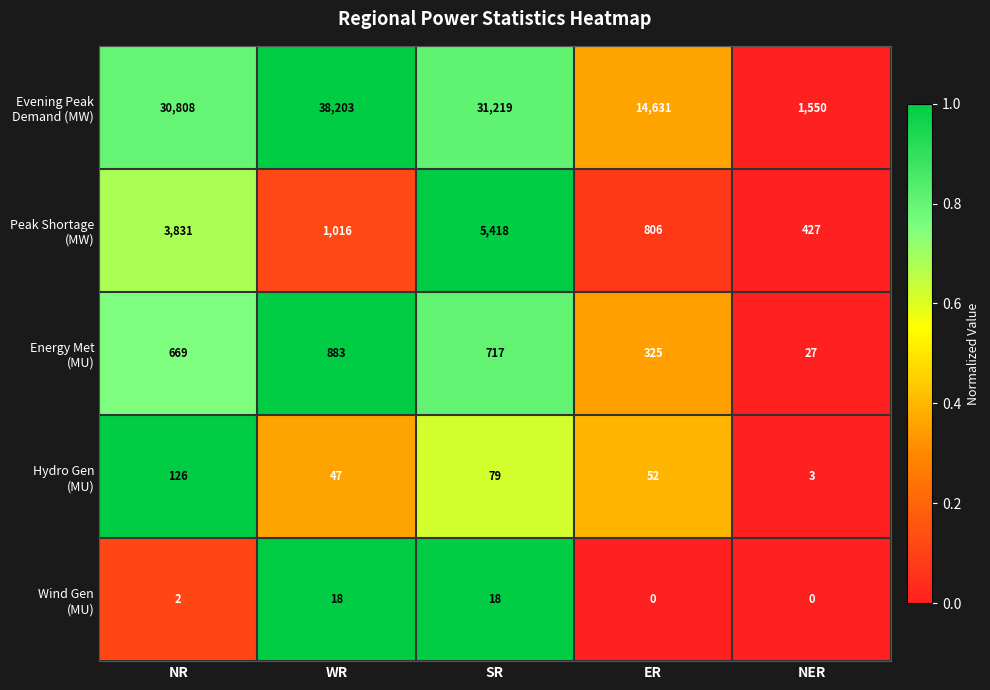

What is the greatest value displayed?

38203